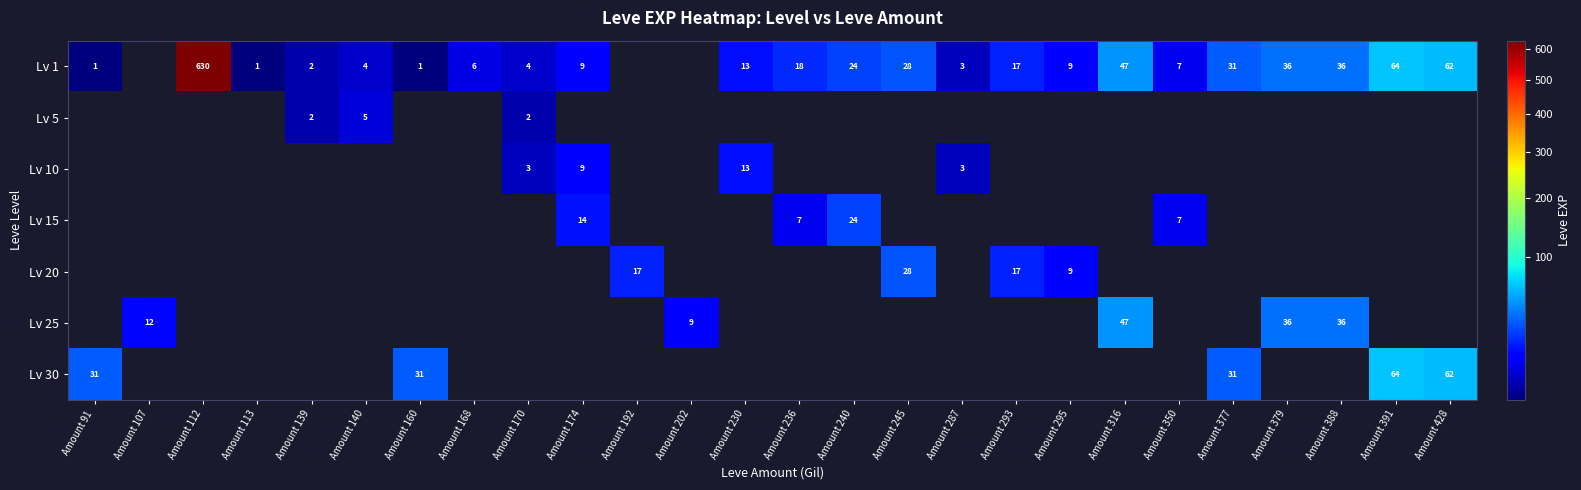

True or false: Lv 15 has a value of 10 at Amount 240.

False